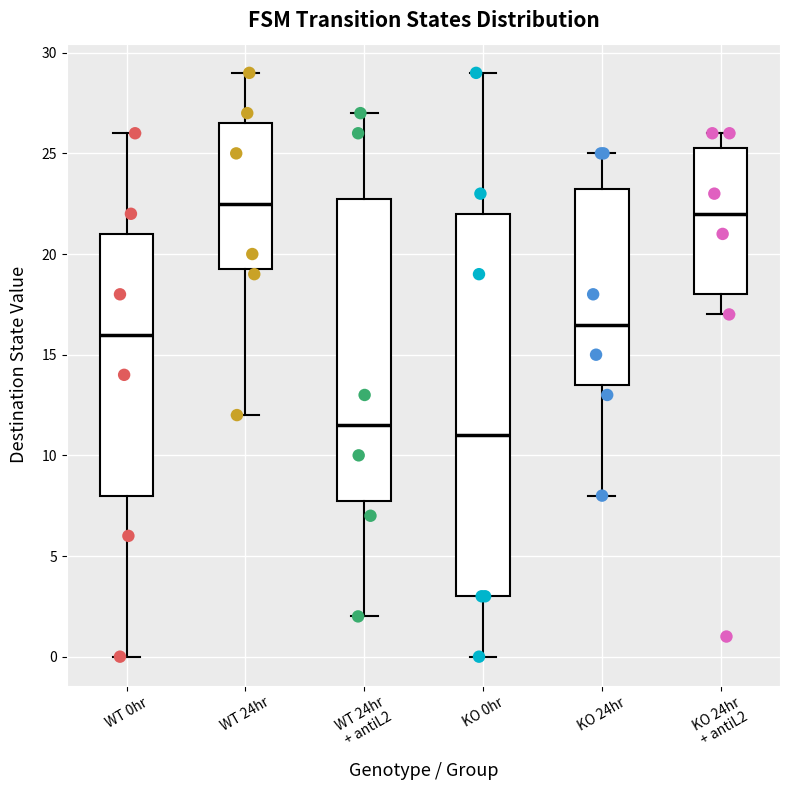

Where does the upper whisker of the box for KO 0hr end on the y-axis? The values are not printed on the chart, so give them approximately, as read against the axis.

29.0